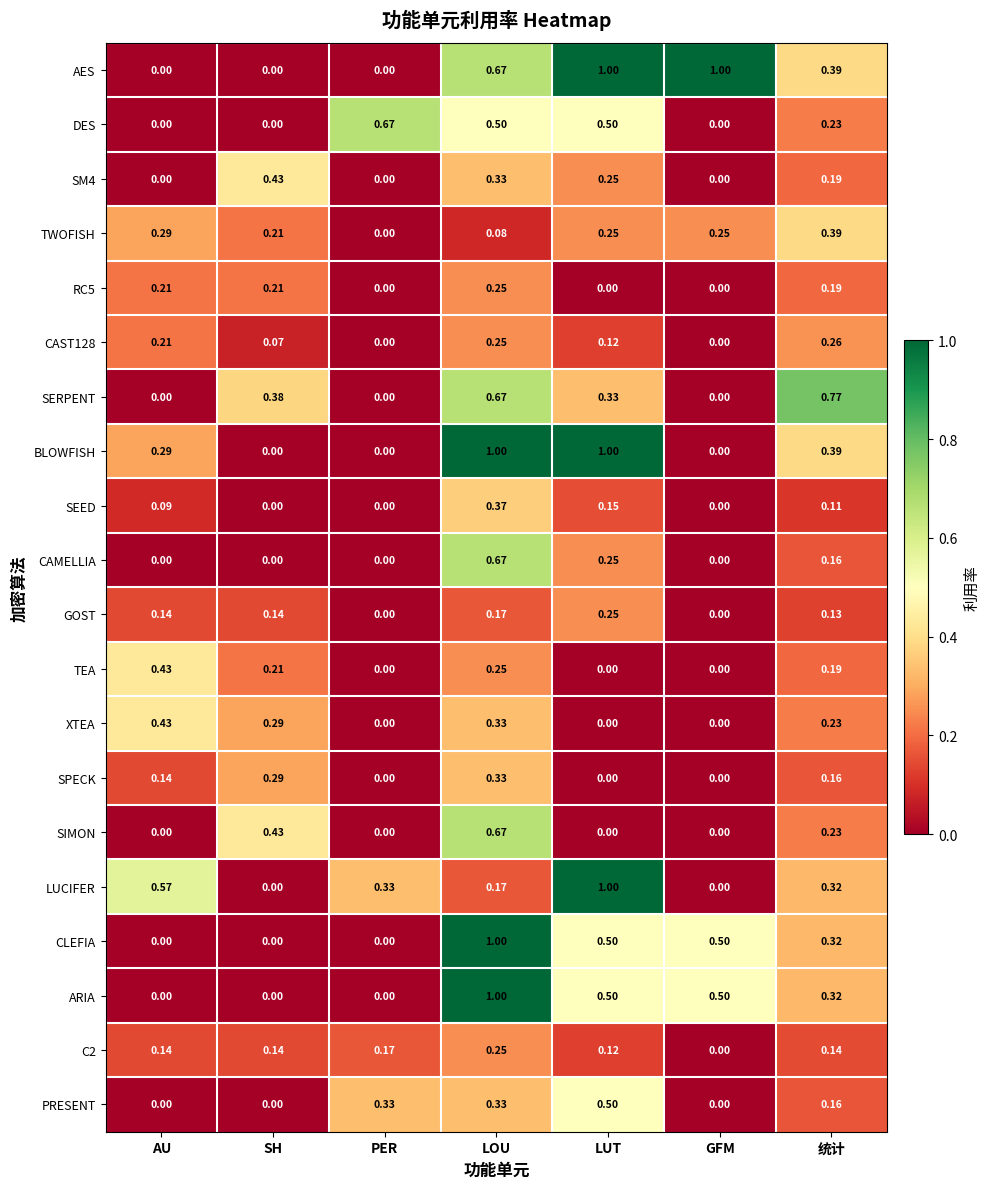

Which series changed the most between AU and GFM?

AES